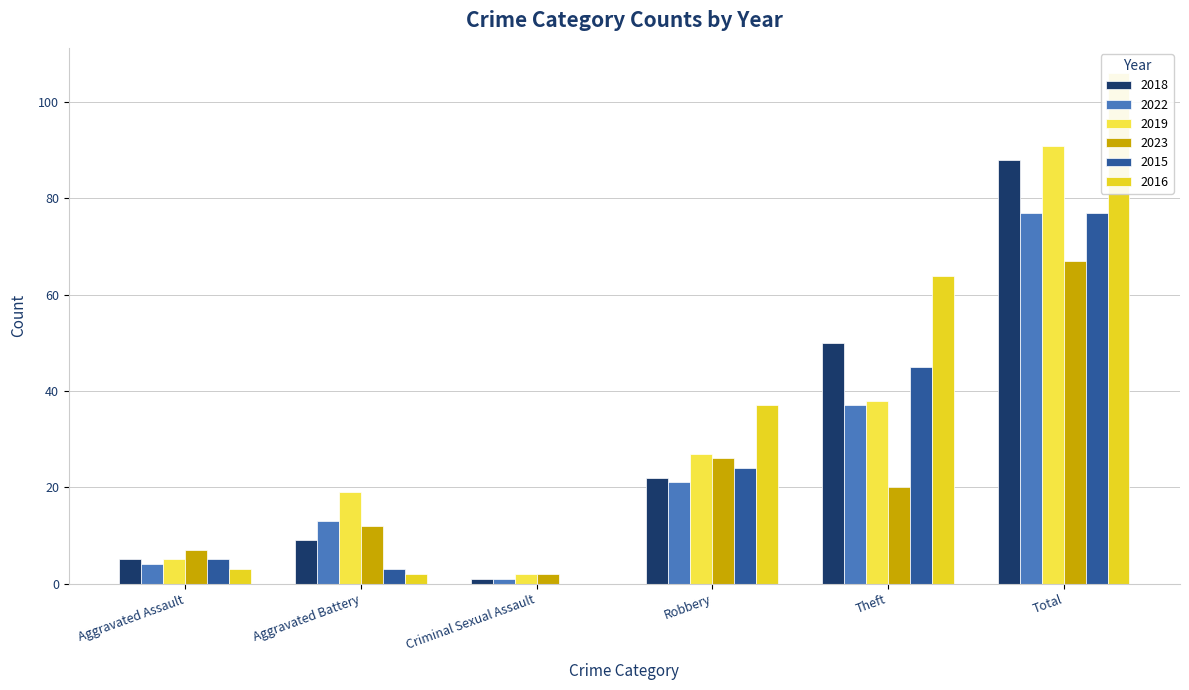

Which category has the lowest value across all series?

Criminal Sexual Assault